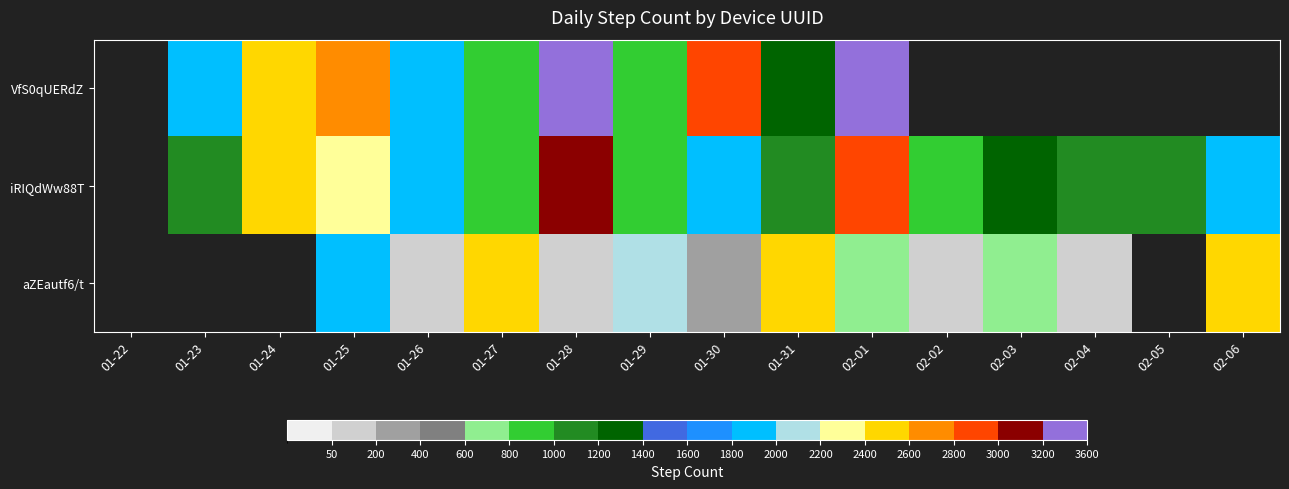

At which category does the chart reach its minimum across all series?

01-28